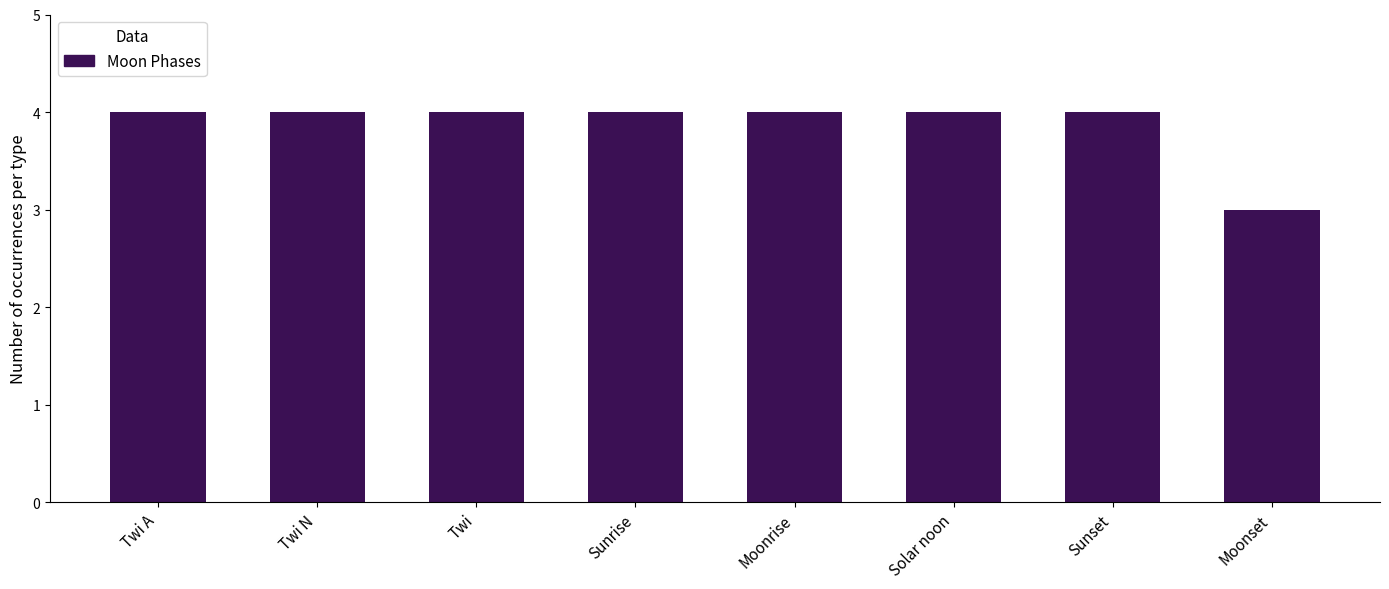

Reading right to left, what are all the values shown in this chart?

3	4	4	4	4	4	4	4